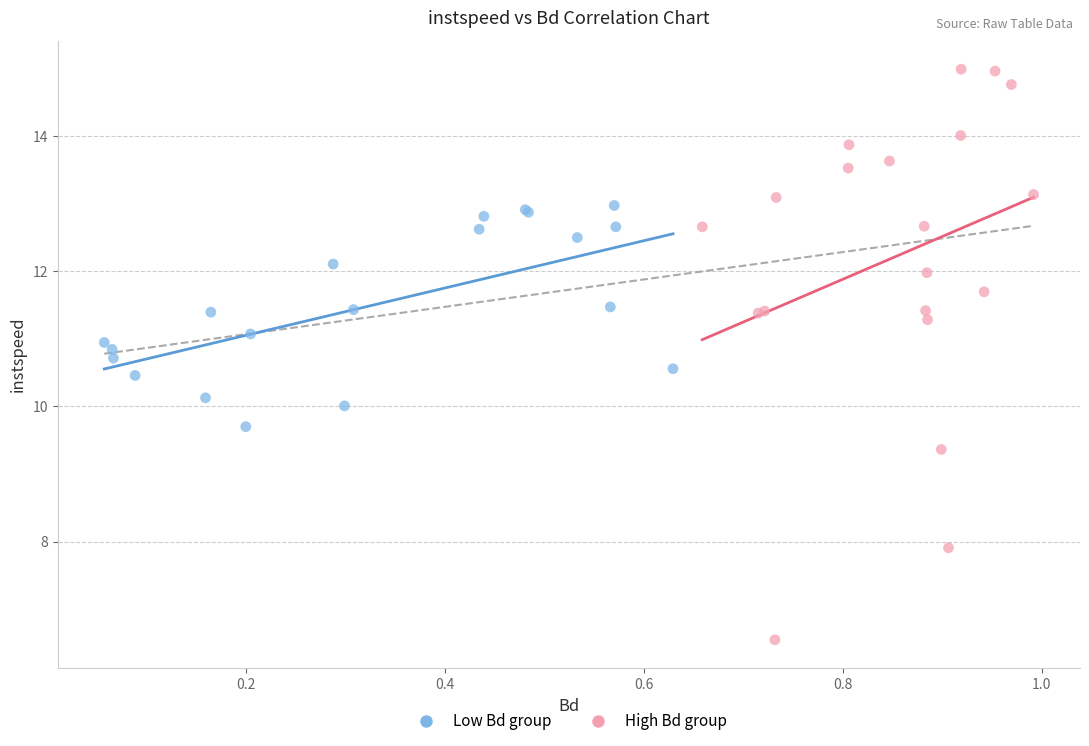

Which series has the largest Y range (max minus min)?

High Bd group